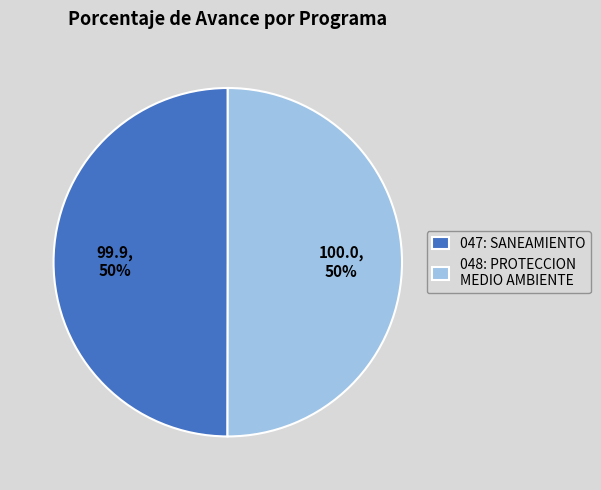

What percentage is the 047: SANEAMIENTO slice, to the nearest percent?

50%